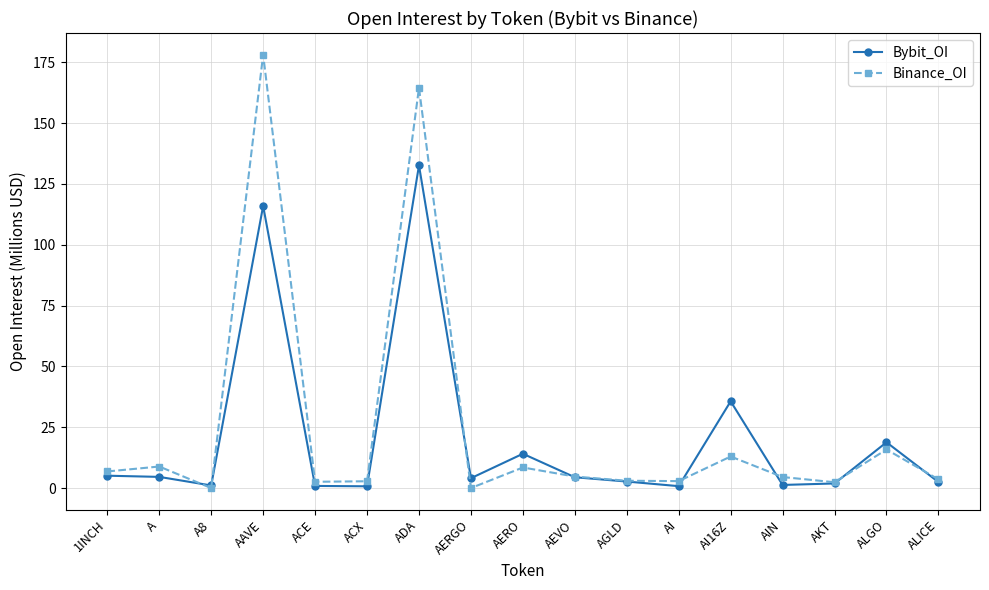

Count the number of categories in the chart.

17